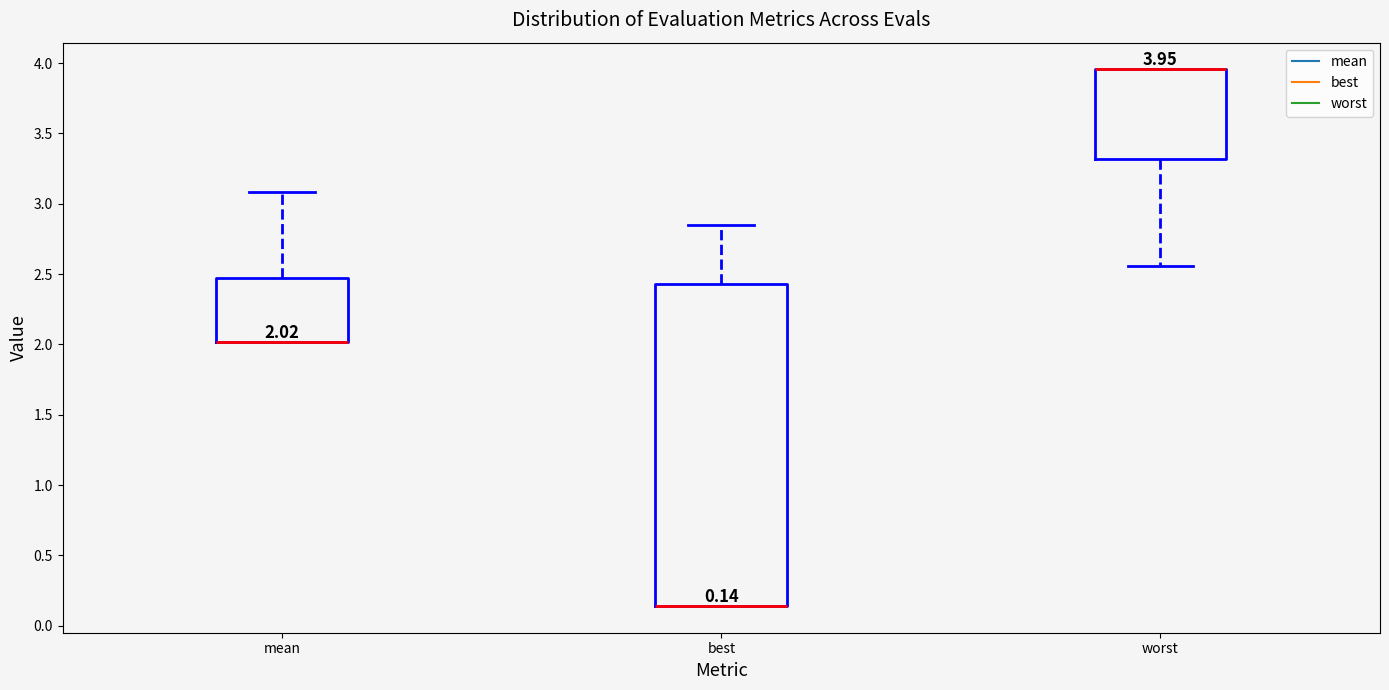

Which box is the tallest, from its lower edge to its upper edge?

best